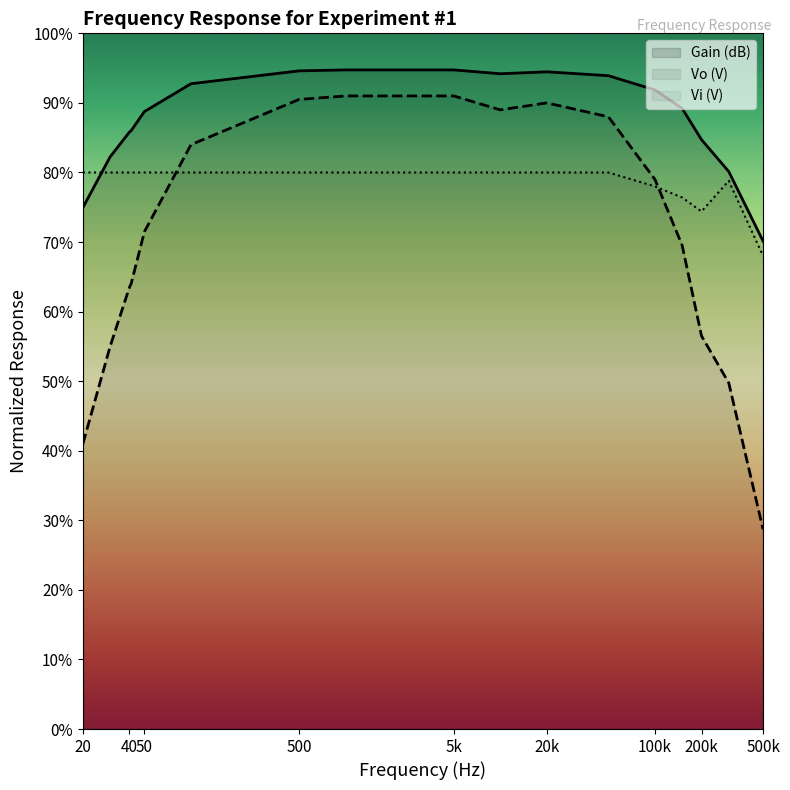

Reading left to right, list all the values displayed in this chart.

Gain (dB): 20=0.7	30=0.8	40=0.9	41=0.9	50=0.9	100=0.9	500=0.9	1000=0.9	5000=0.9	10000=0.9	20000=0.9	50000=0.9	100000=0.9	150000=0.9	200000=0.8	300000=0.8	500000=0.7
Vo (V): 20=0.4	30=0.6	40=0.6	41=0.6	50=0.7	100=0.8	500=0.9	1000=0.9	5000=0.9	10000=0.9	20000=0.9	50000=0.9	100000=0.8	150000=0.7	200000=0.6	300000=0.5	500000=0.3
Vi (V): 20=0.8	30=0.8	40=0.8	41=0.8	50=0.8	100=0.8	500=0.8	1000=0.8	5000=0.8	10000=0.8	20000=0.8	50000=0.8	100000=0.8	150000=0.8	200000=0.7	300000=0.8	500000=0.7